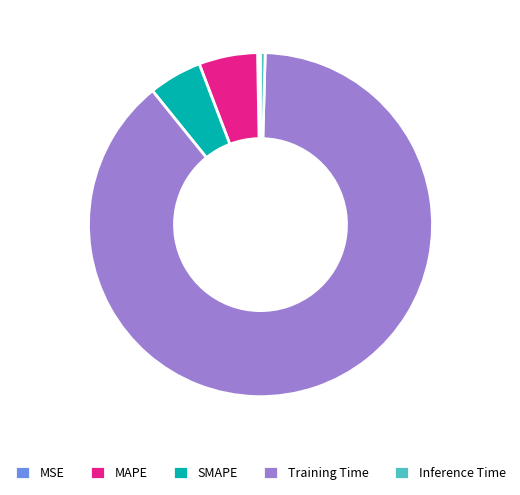

Which slice is the largest?

Training Time